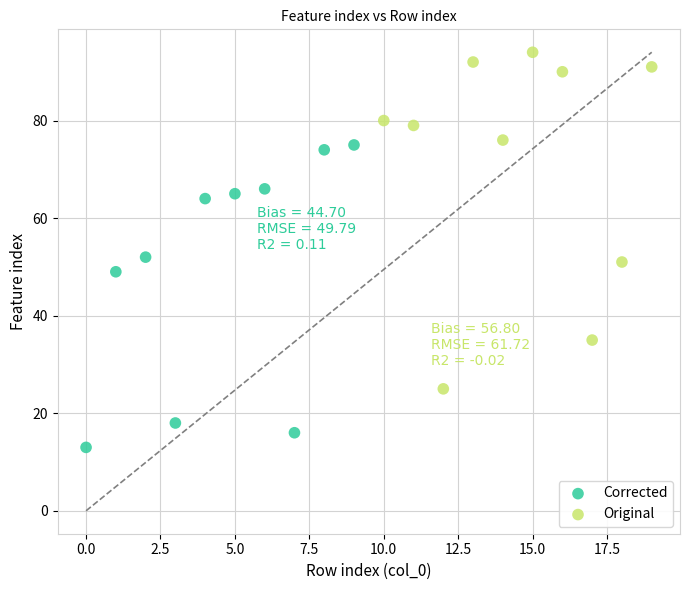

Which series contains the highest Y value?

Original